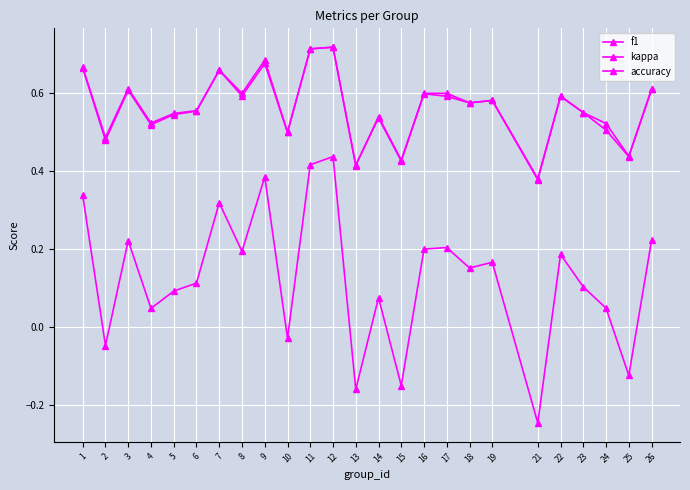

Count the number of data series in this chart.

3